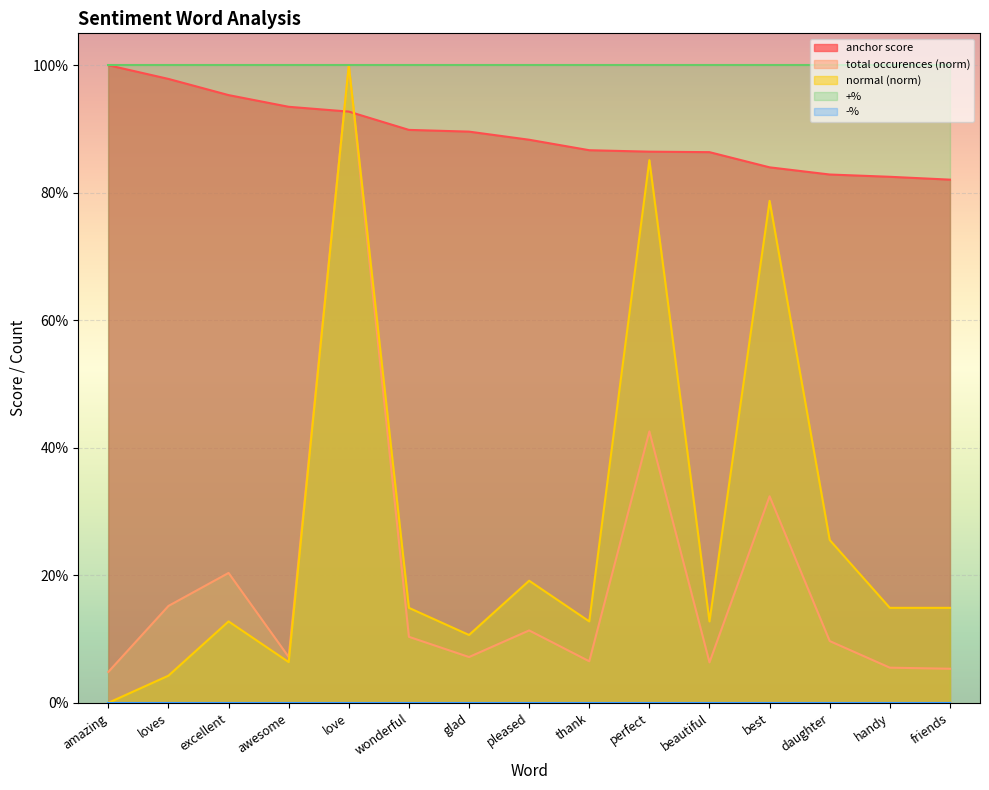

True or false: total occurences has more than 2 interior local peaks.

True